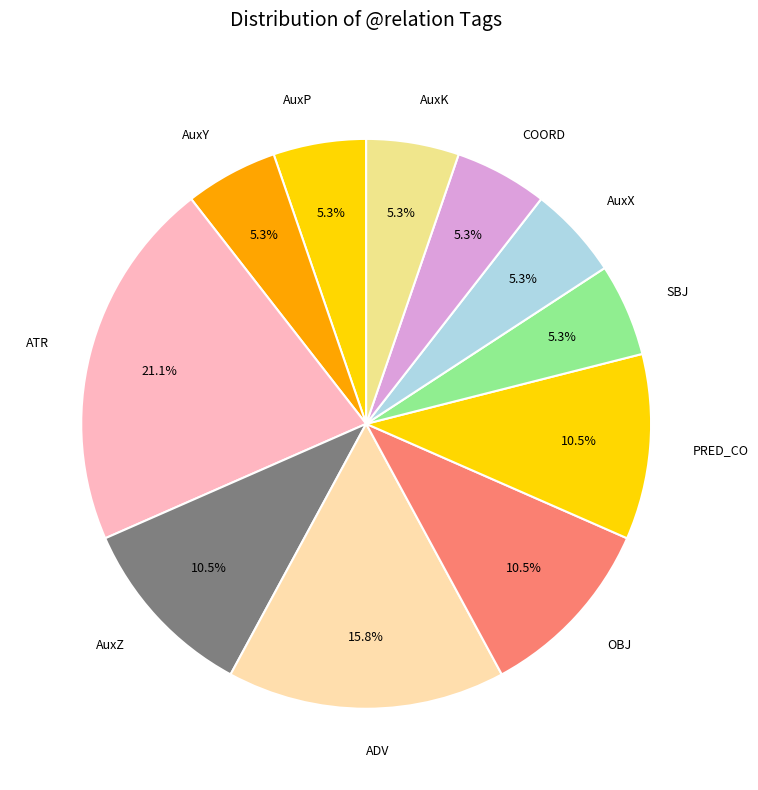

How many segments does this pie chart have?

11